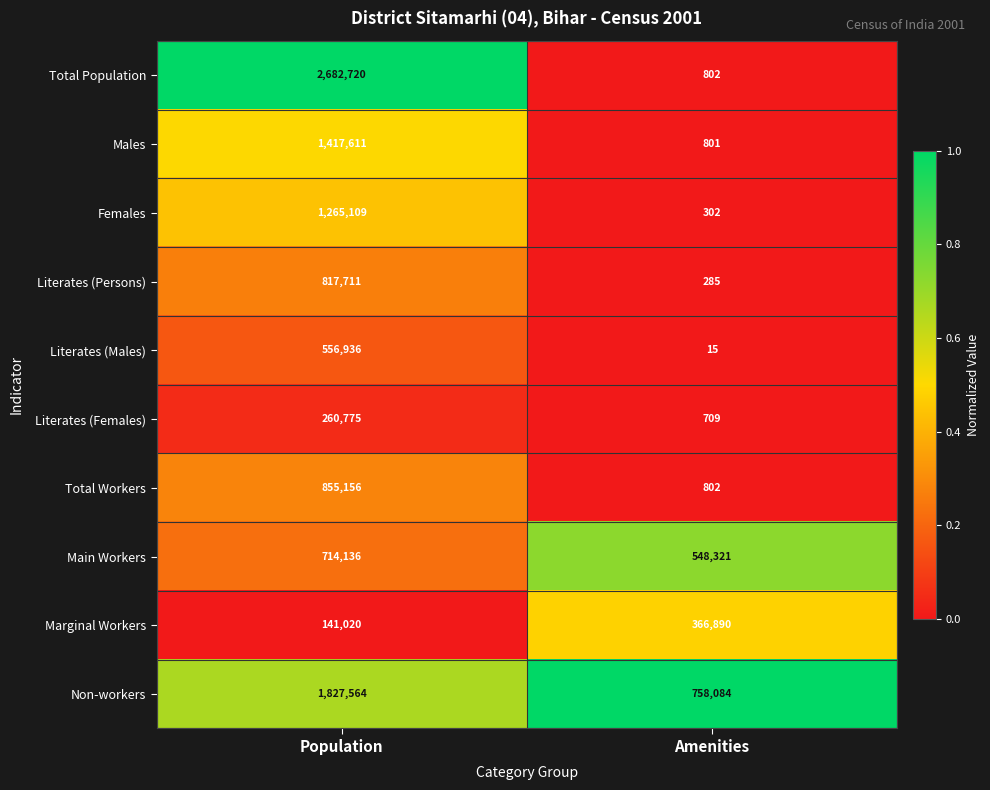

How many data points does each series have?

2